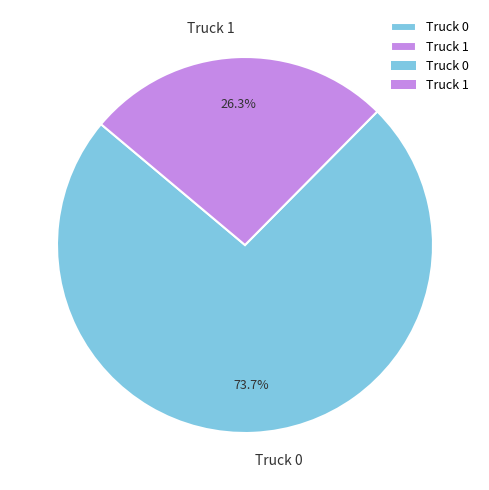

Which has a higher value, Truck 0 or Truck 1?

Truck 0